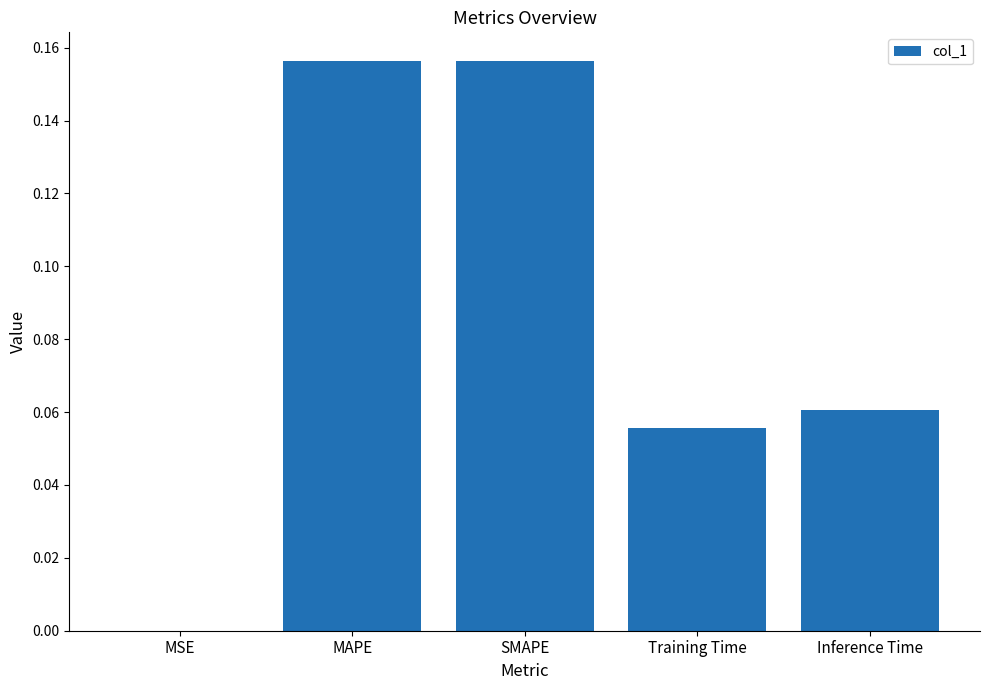

True or false: the data shows 0.0 at MSE.

True